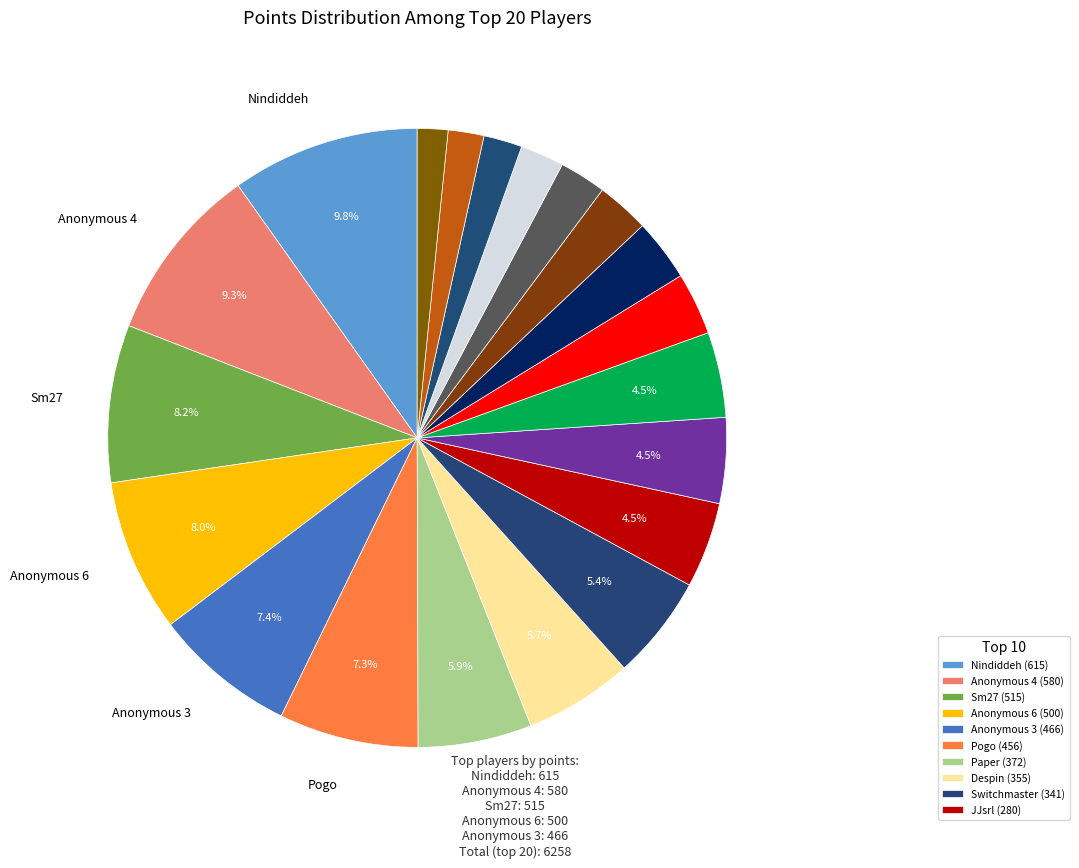

How many segments does this pie chart have?

20